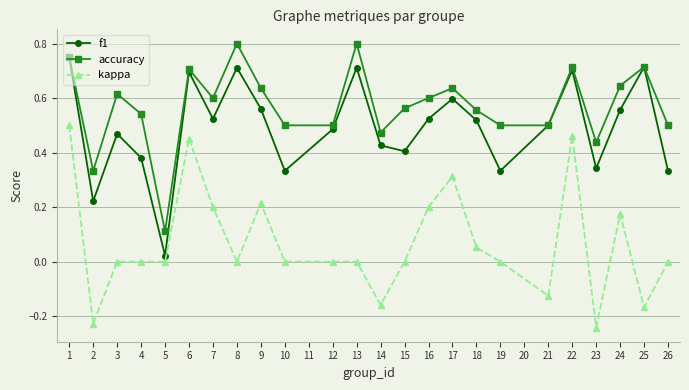

How many distinct data groups are displayed?

3